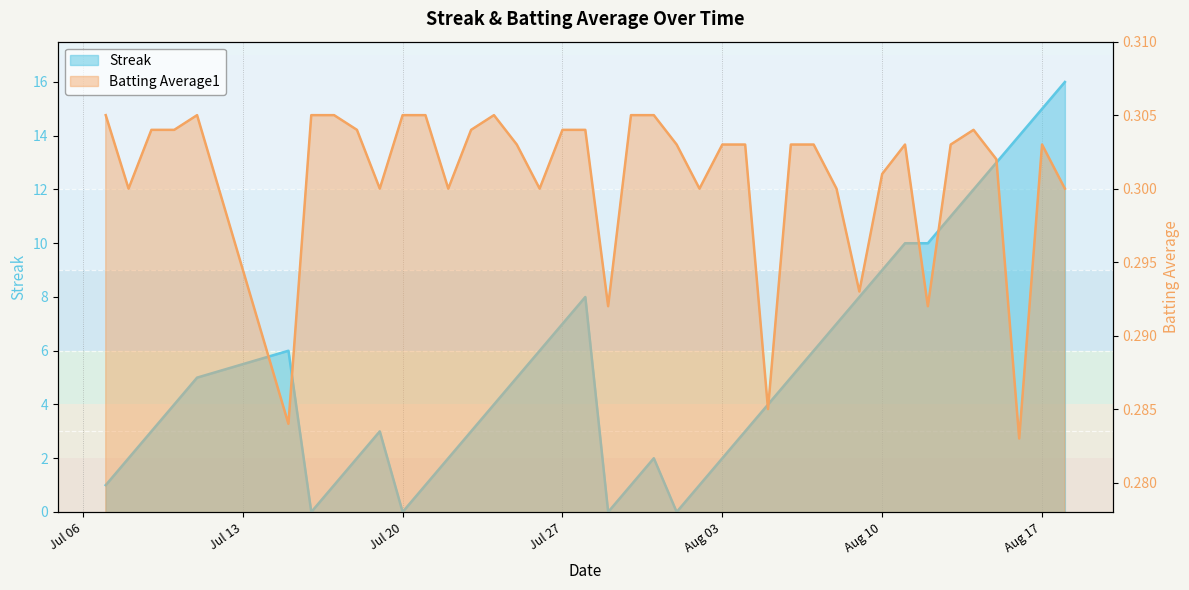

Which series has the largest total across all categories?

Streak